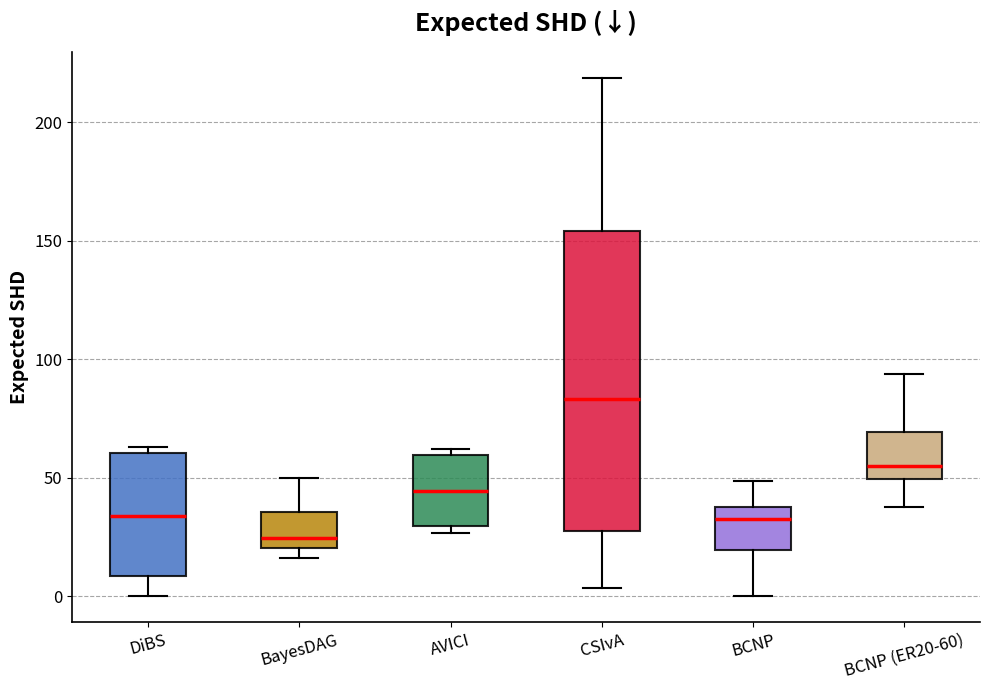

Reading left to right, read every box against the y-axis: the position of its median line, the range the box covers, and the ends of its whiskers. The values are not printed on the chart, so give them approximately, as read against the axis.

DiBS: median 35, box 10 to 60, whiskers 0 to 65
BayesDAG: median 25, box 20 to 35, whiskers 15 to 50
AVICI: median 45, box 30 to 60, whiskers 25 to 60 (just above the box's upper edge)
CSIvA: median 85, box 30 to 155, whiskers 5 to 220
BCNP: median 35 (just below the box's upper edge), box 20 to 35, whiskers 0 to 50
BCNP (ER20-60): median 55, box 50 to 70, whiskers 40 to 95